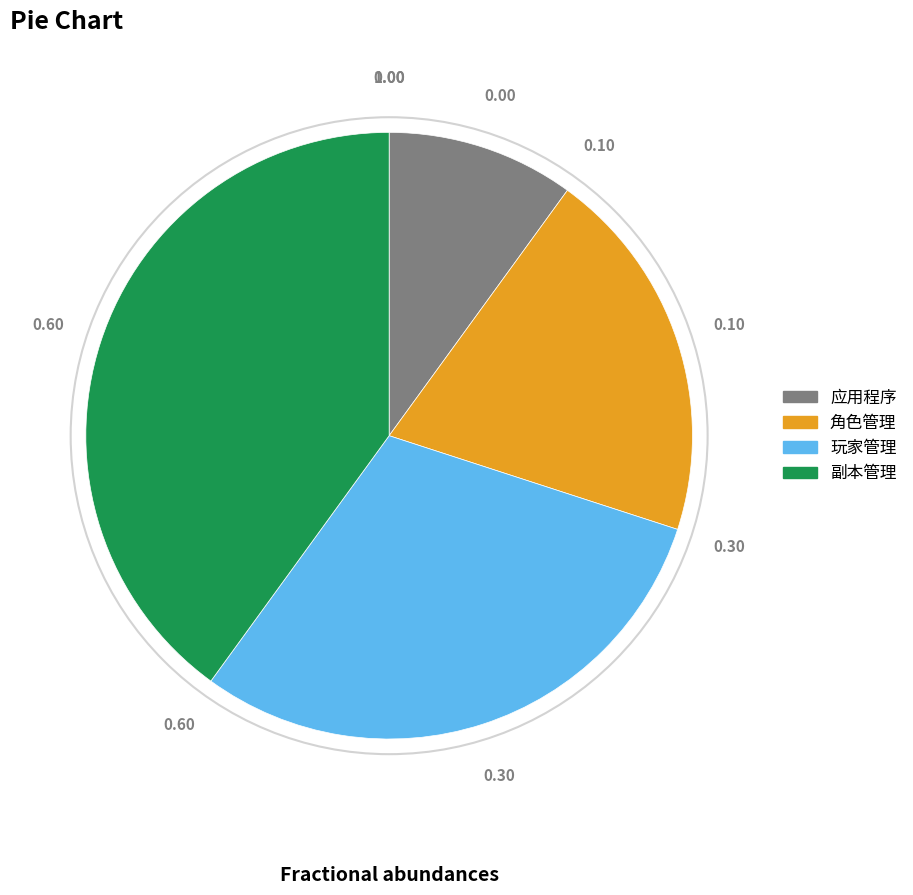

Which category has the smallest portion of the pie?

应用程序